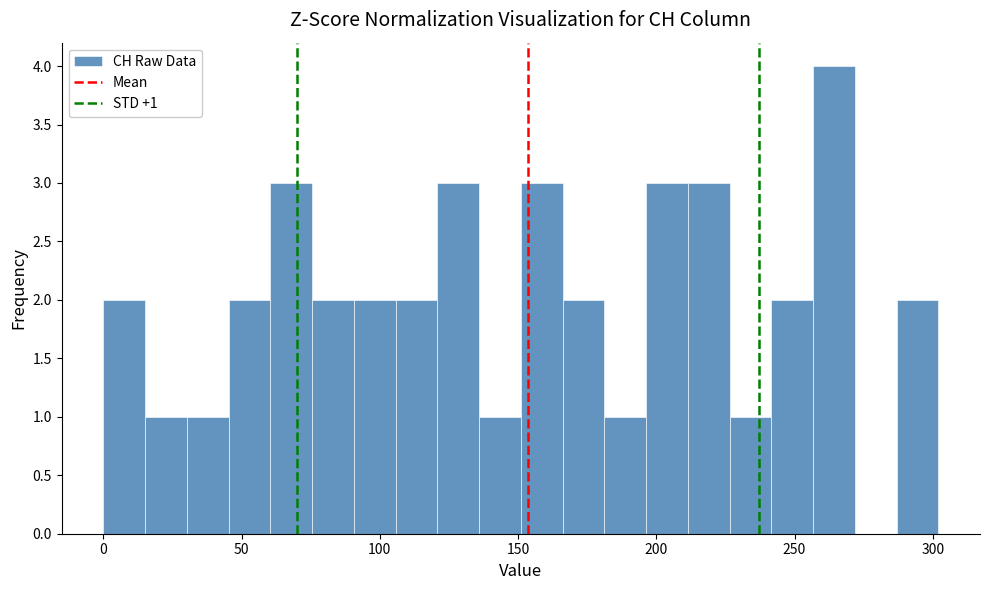

Around what value on the x-axis is the tallest bar? Give the approximate position of its centre, as read against the axis.

265